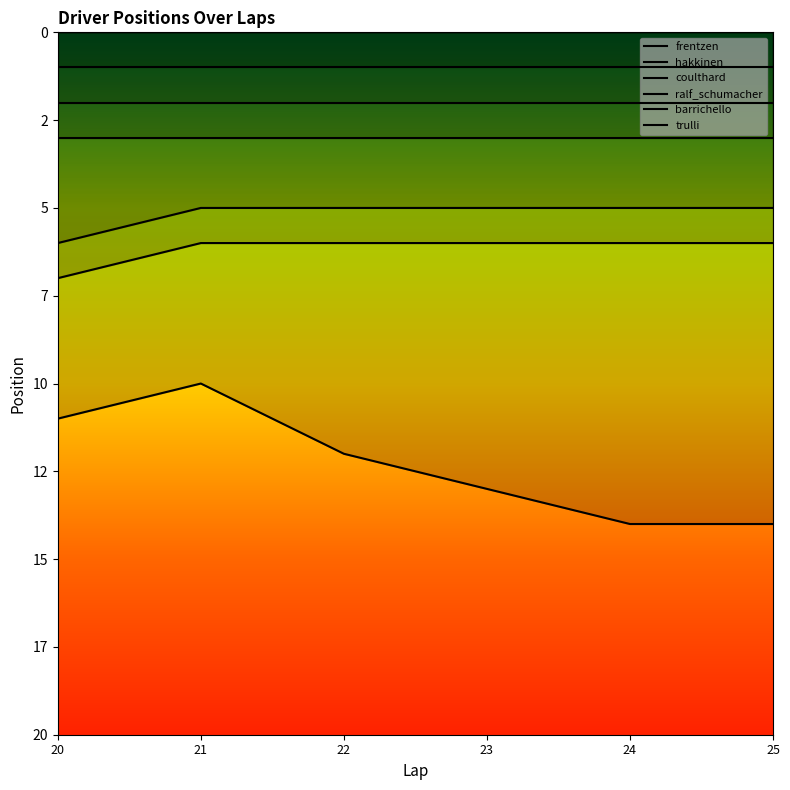

True or false: hakkinen has more than 2 points higher than both neighbors.

False